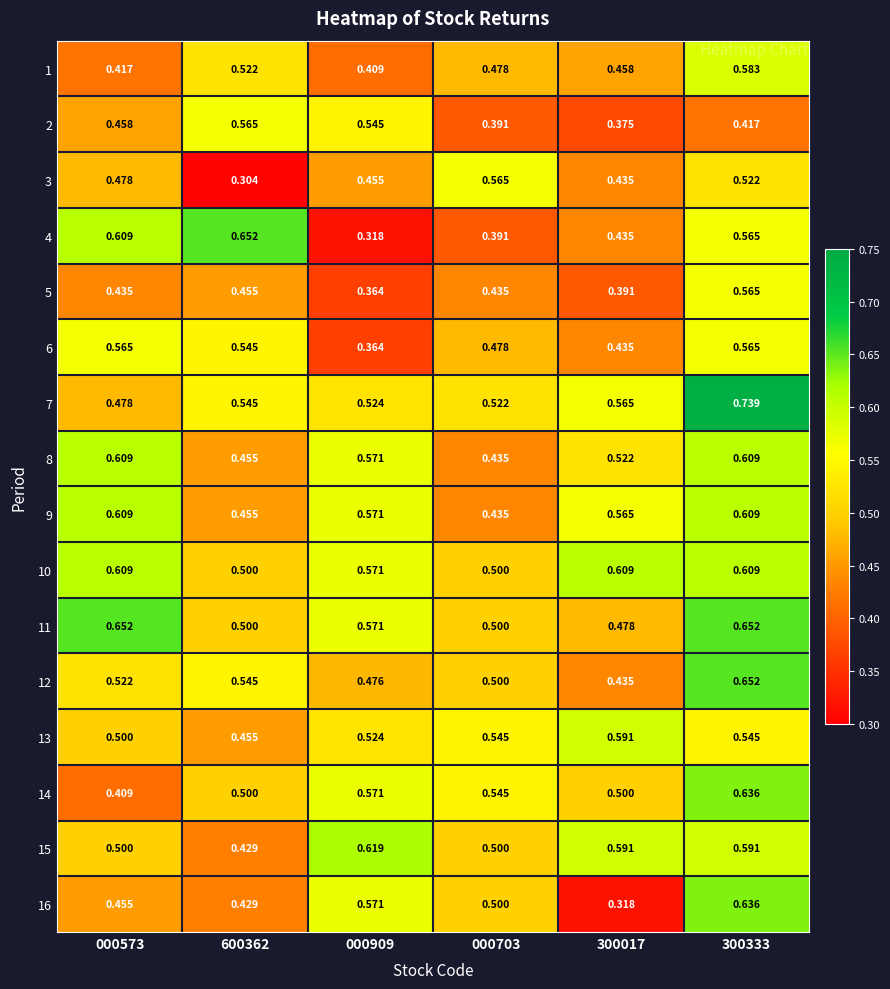

Is the value of 12 at 600362 greater than the value of 8 at 000703?

Yes